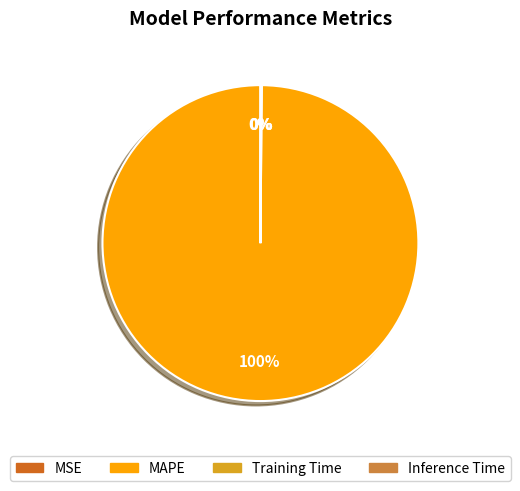

Which slice is the largest?

MAPE